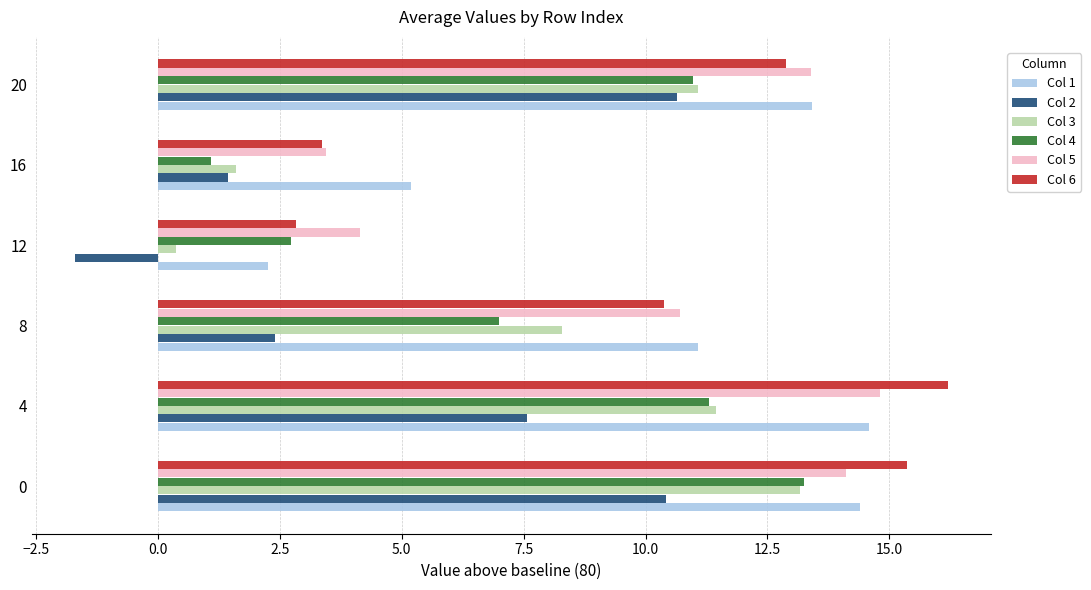

The value of Col 2 at 8 is 4.0. True or false?

False